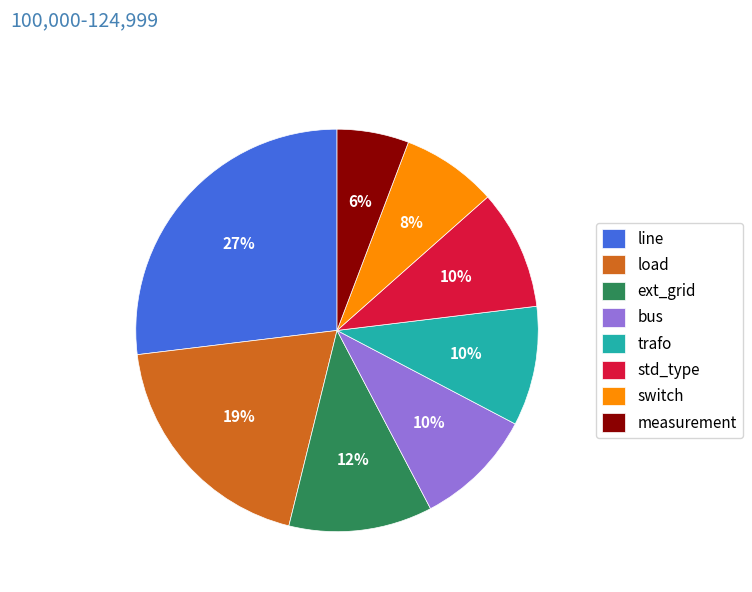

Approximately how many times larger is the value at switch compared to line?

0.3